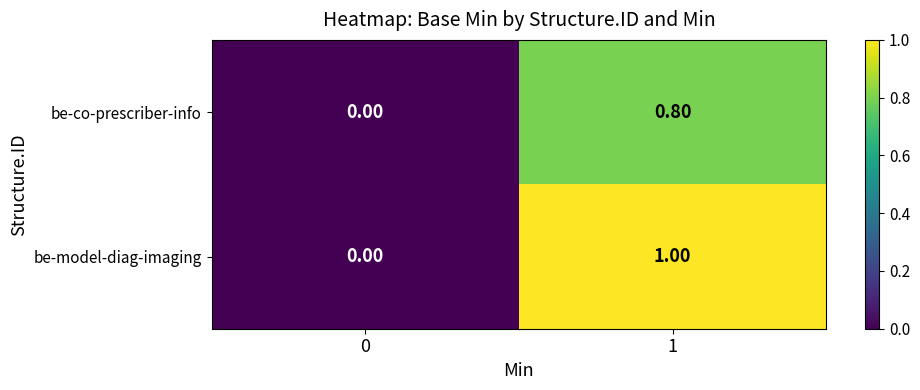

What is the sum of the be-model-diag-imaging values at 0 and 1?

1.0